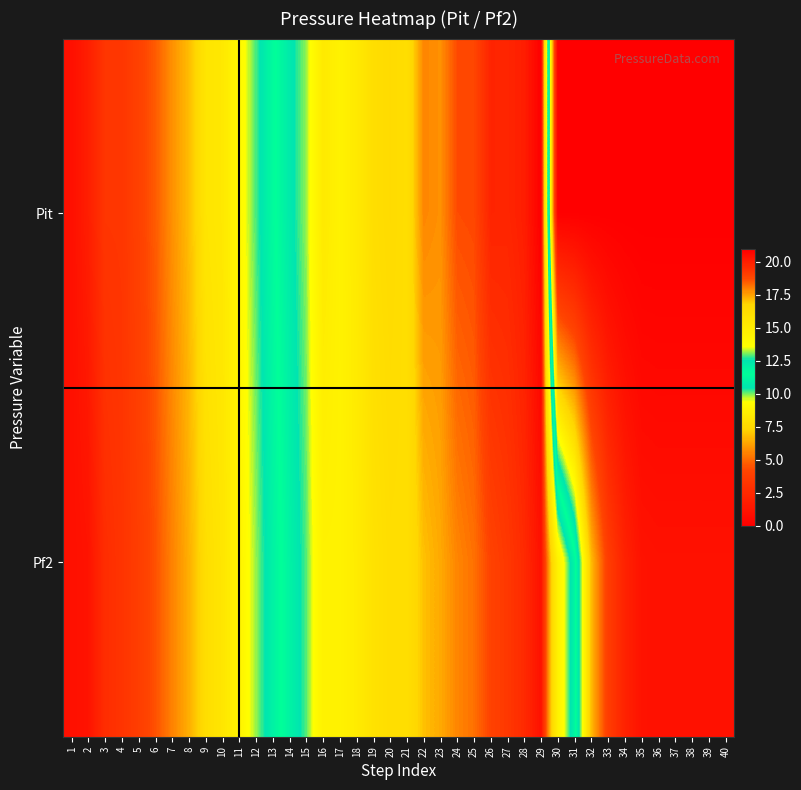

Which series has the largest total across all categories?

Pf2